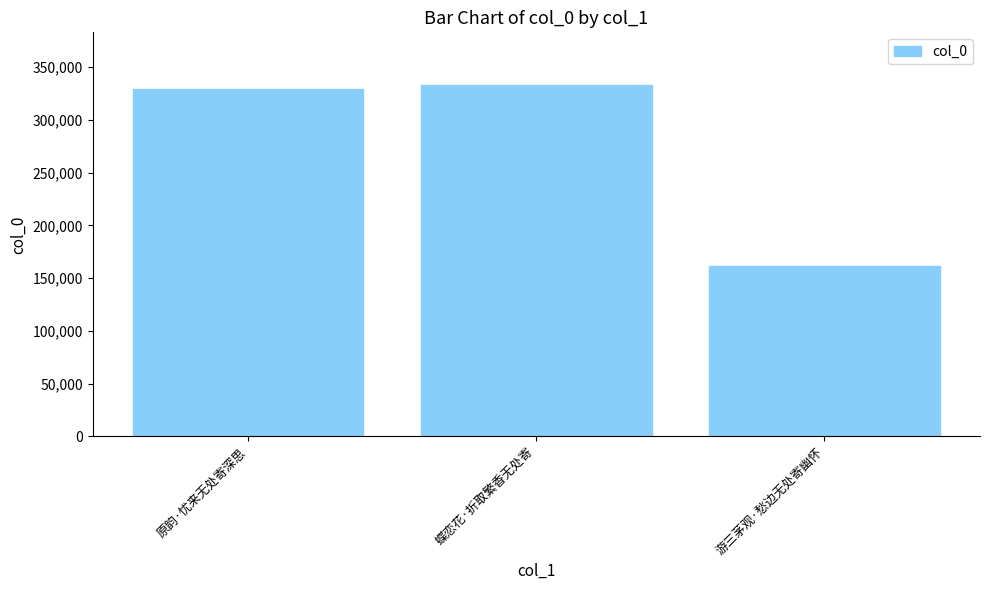

Reading left to right, list all the values displayed in this chart.

329435	332953	161629